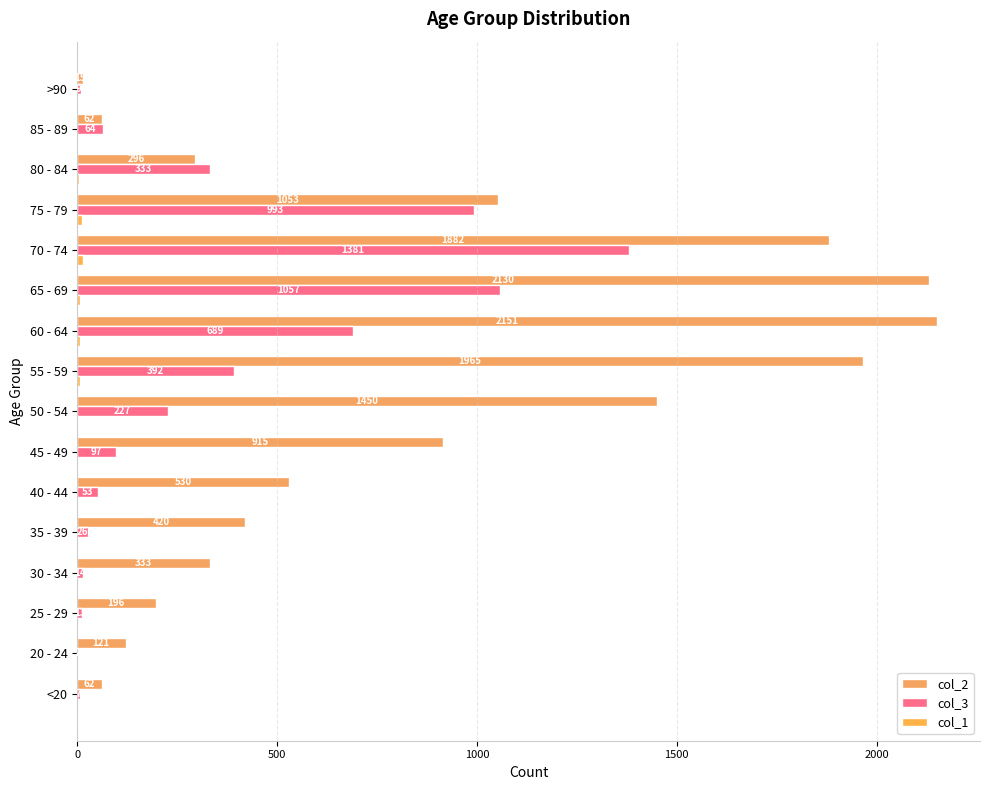

Count the number of categories in the chart.

16